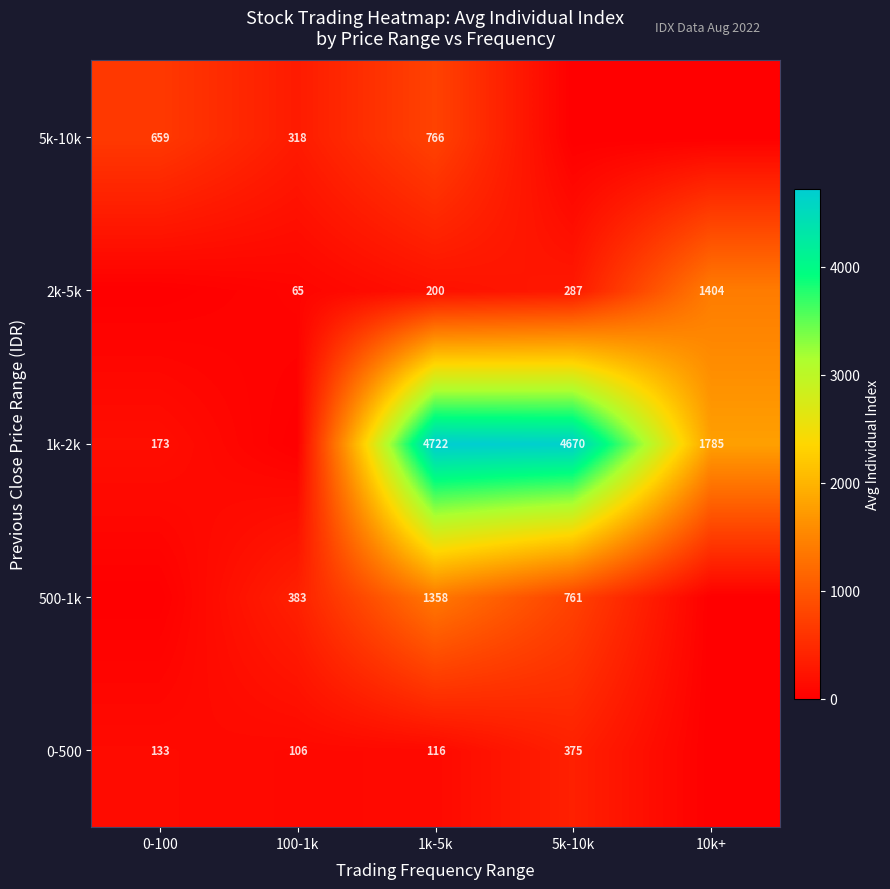

At 1k-5k, list the series in order from smallest to largest.

0-500, 2k-5k, 5k-10k, 500-1k, 1k-2k